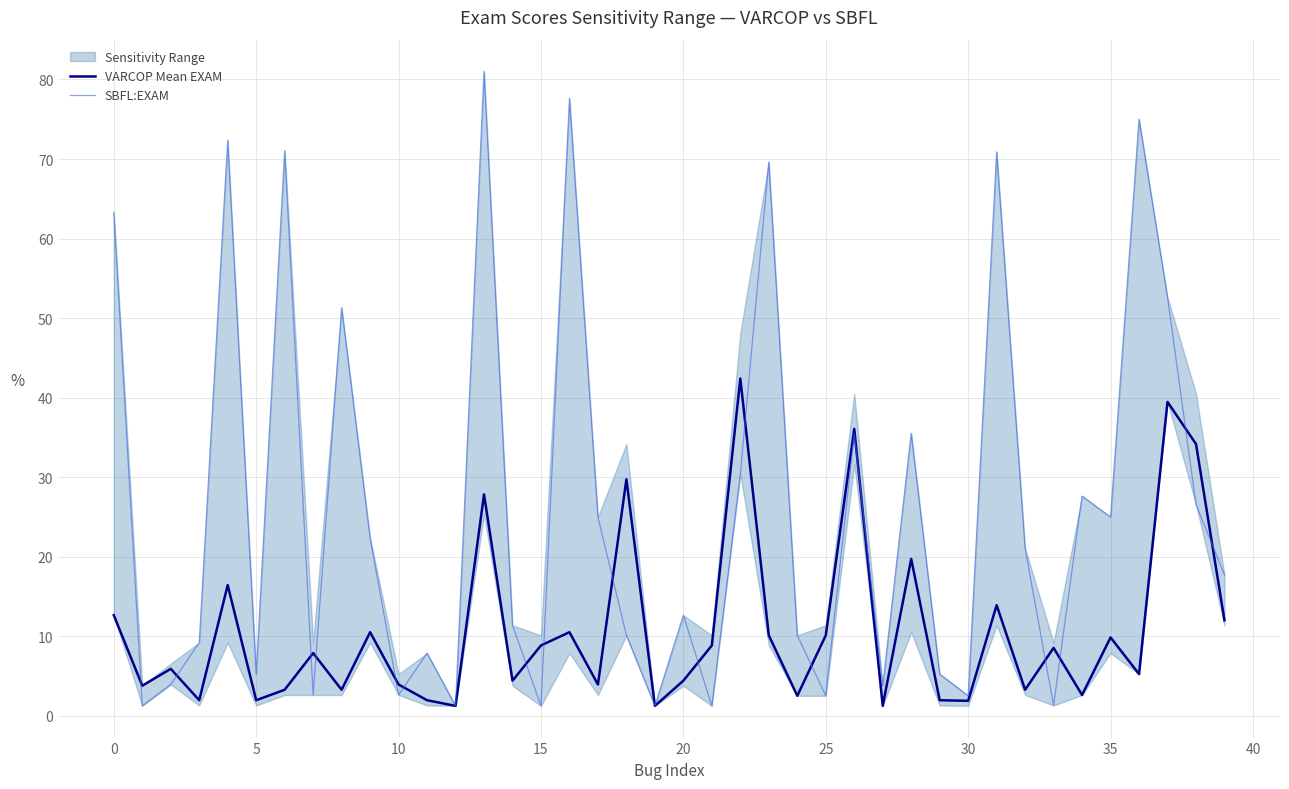

At how many categories does at least one series exceed 70?

6